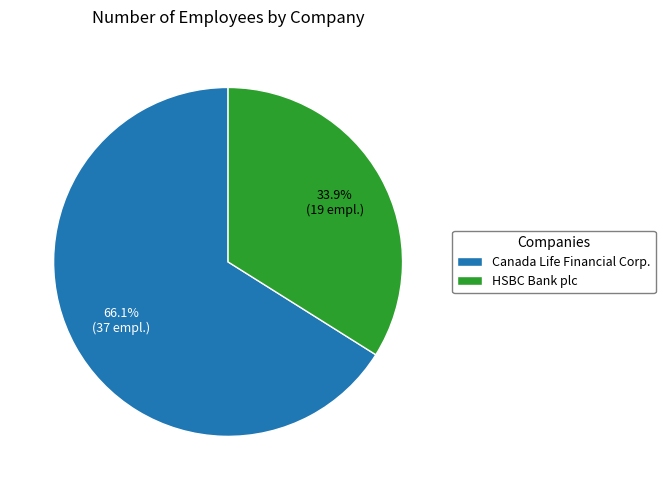

How many segments does this pie chart have?

2